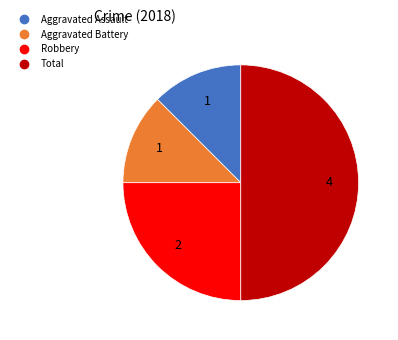

Is it true that Robbery is 36% of the pie?

False